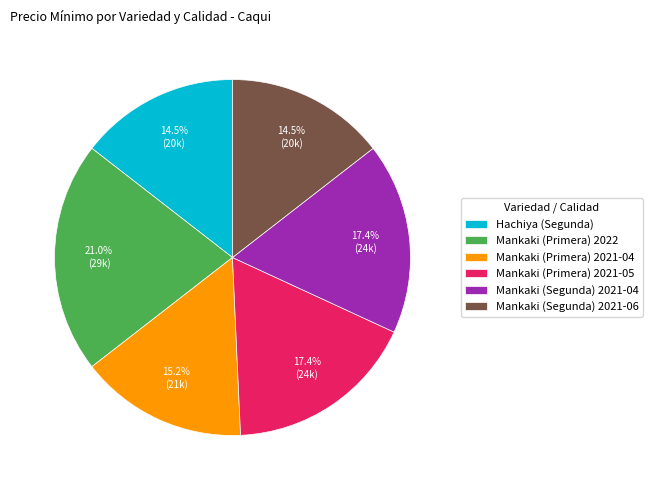

Combined, what portion of the pie is Mankaki (Primera) 2021-04 and Mankaki (Primera) 2021-05?

32.6%